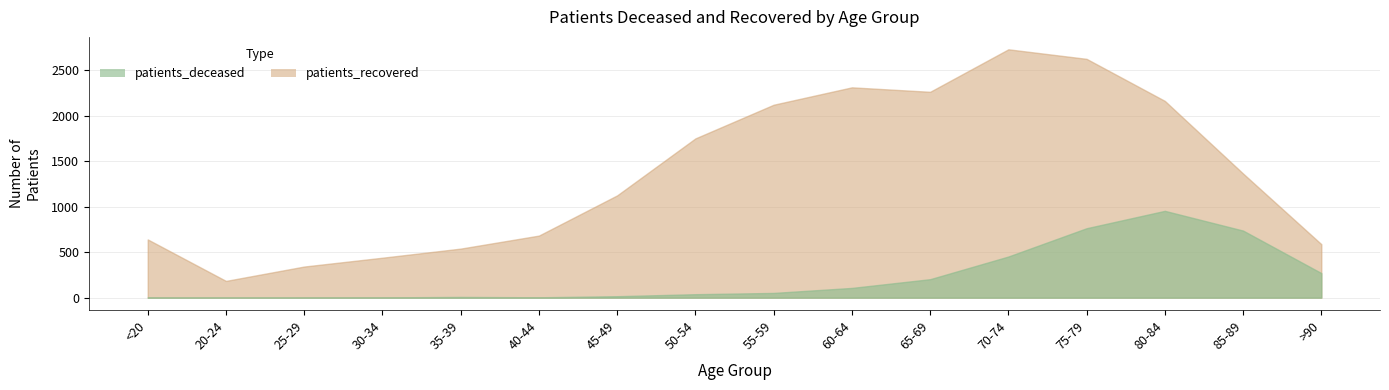

True or false: patients_recovered has a value of 2624 at 75-79.

True